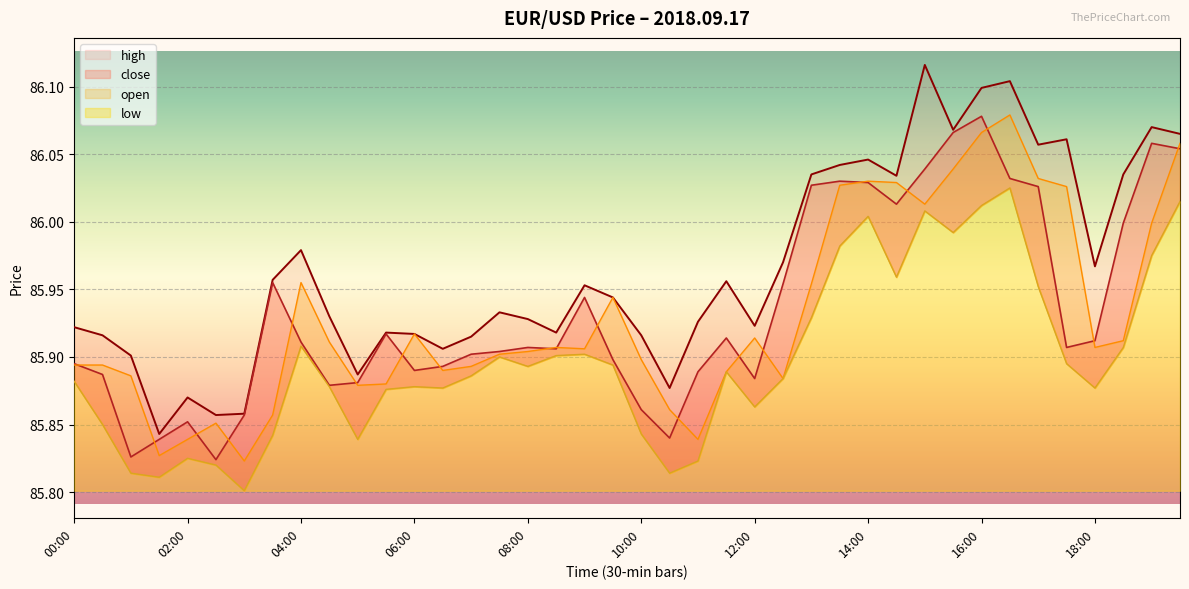

The low series shows 85.9 at 08:30. True or false?

True